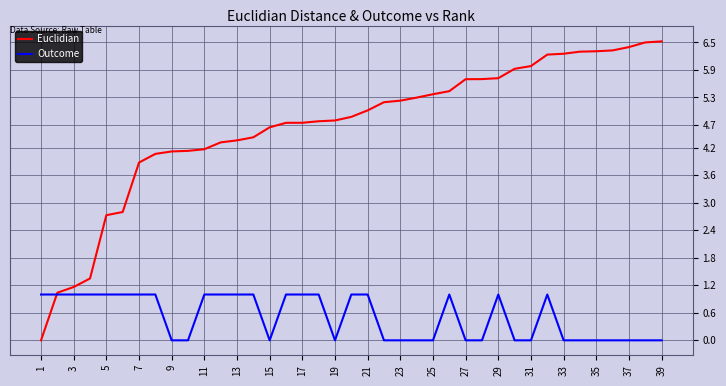

What are all the series names shown in the legend?

Euclidian, Outcome